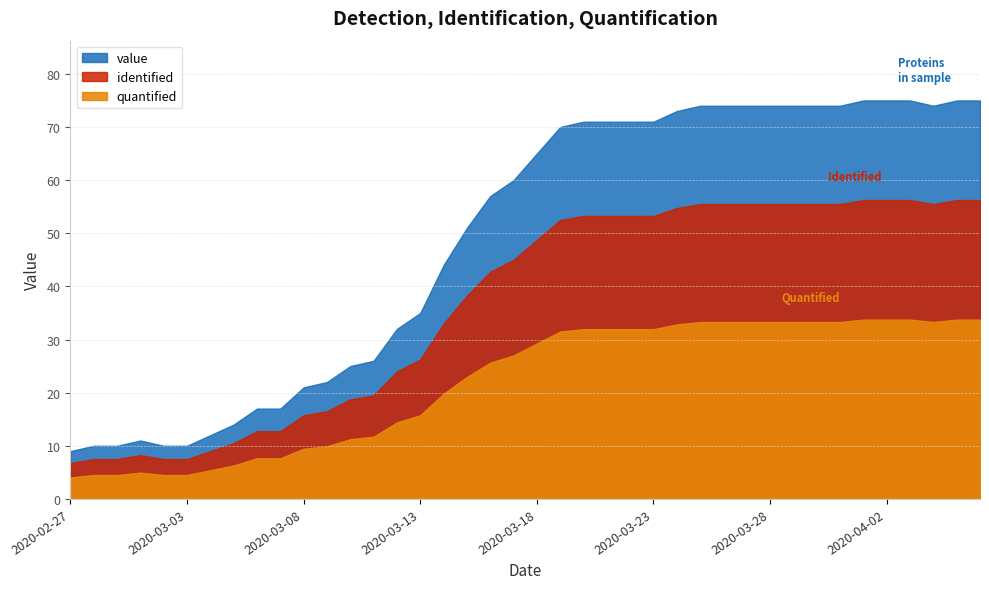

Which category has the lowest value across all series?

2020-02-27